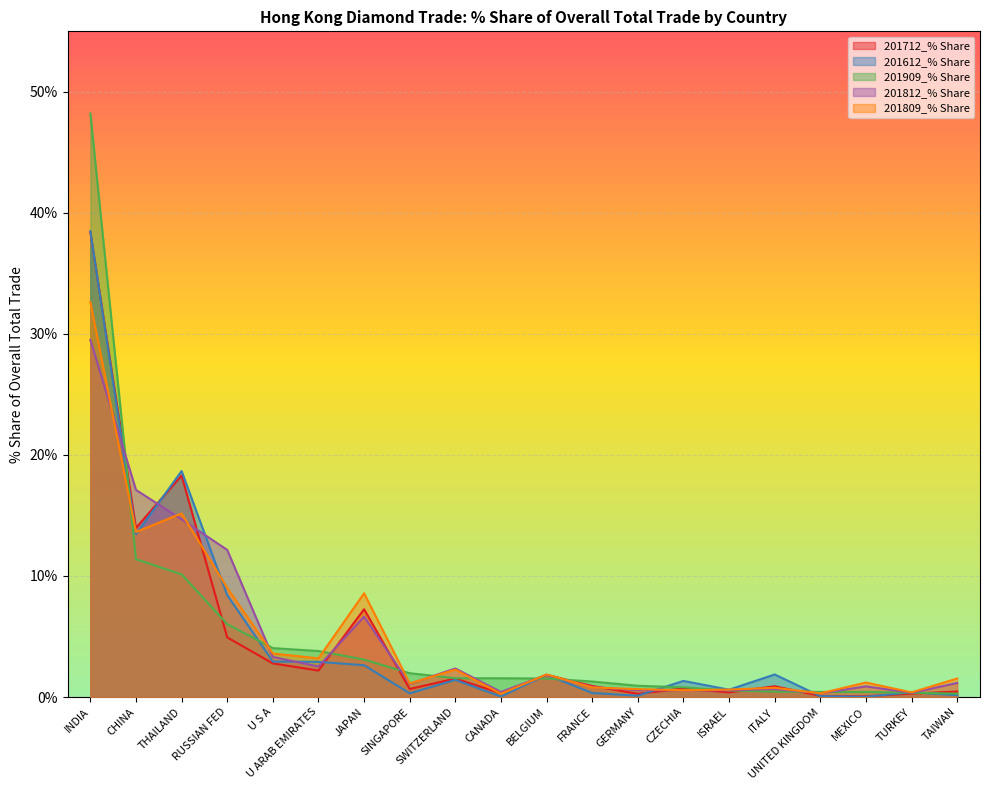

The value of 201812_% Share at UNITED KINGDOM is 0.4. True or false?

False